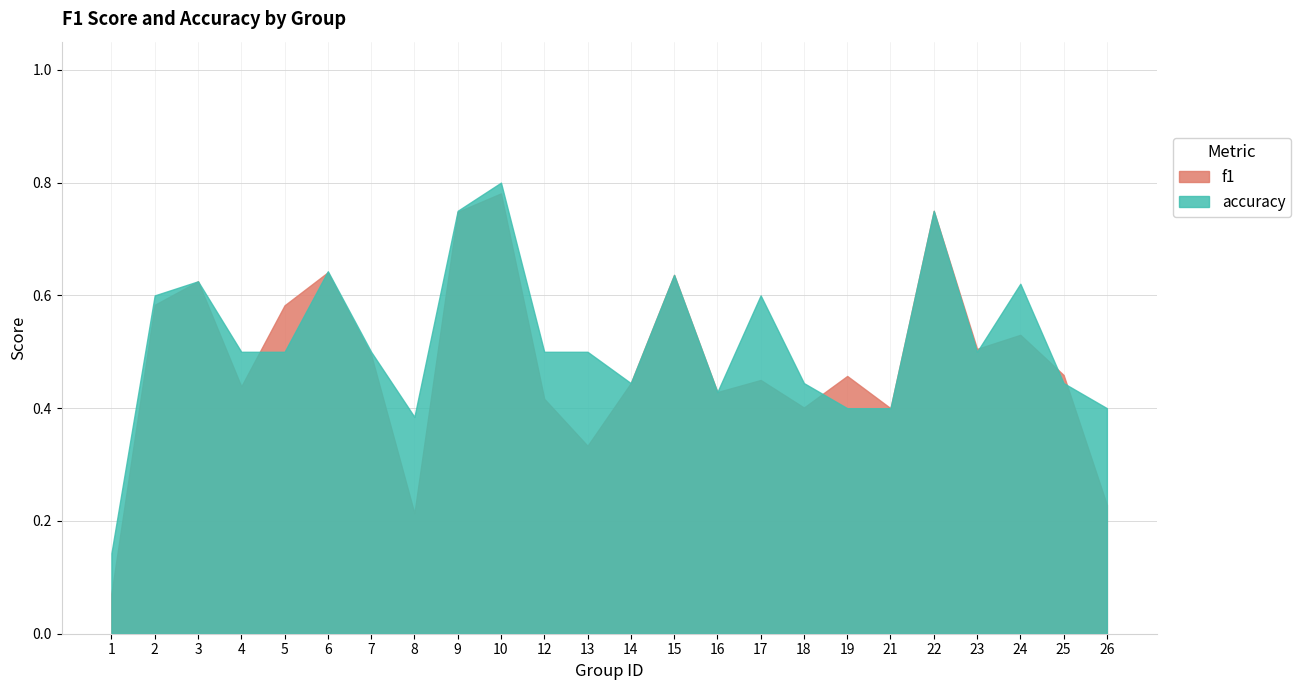

What is the smallest value displayed?

0.1